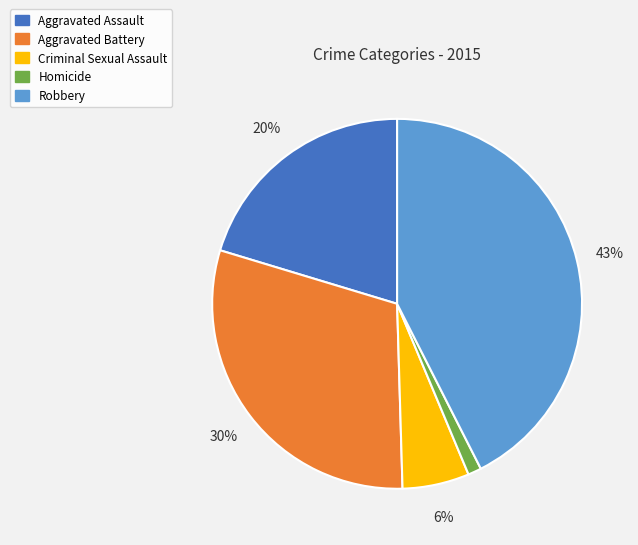

To the nearest percent, what is the average slice percentage?

20%